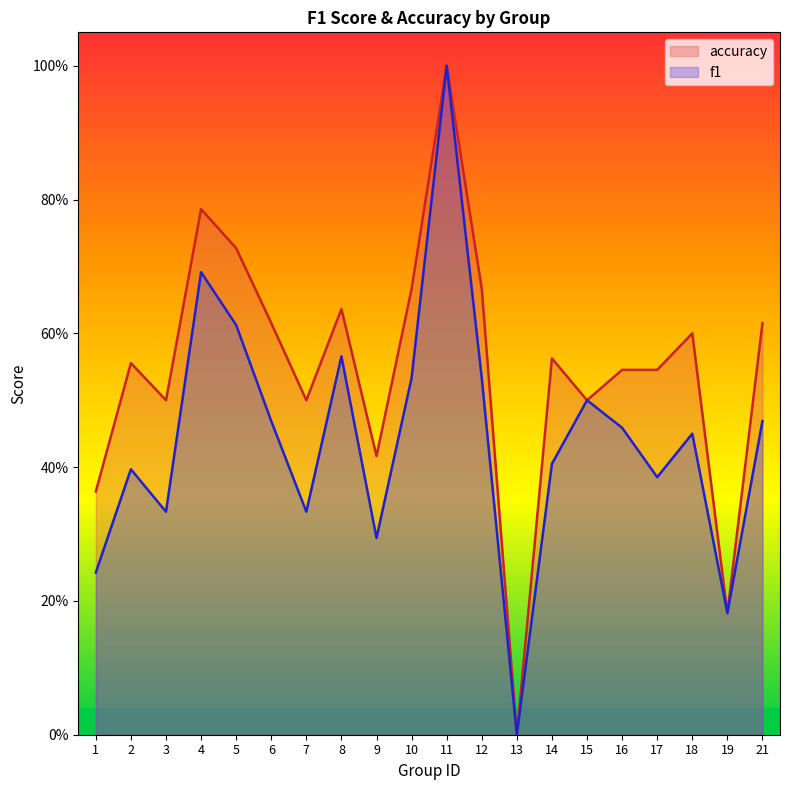

What is the maximum value for f1?

1.0